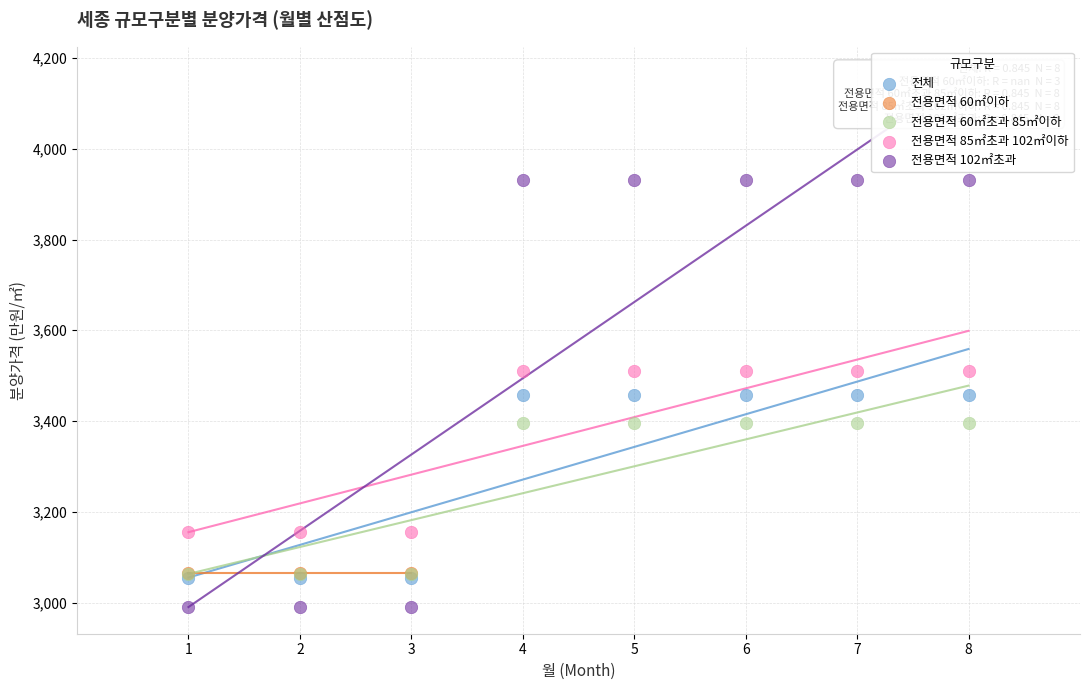

Which series contains the lowest Y value?

전용면적 102㎡초과